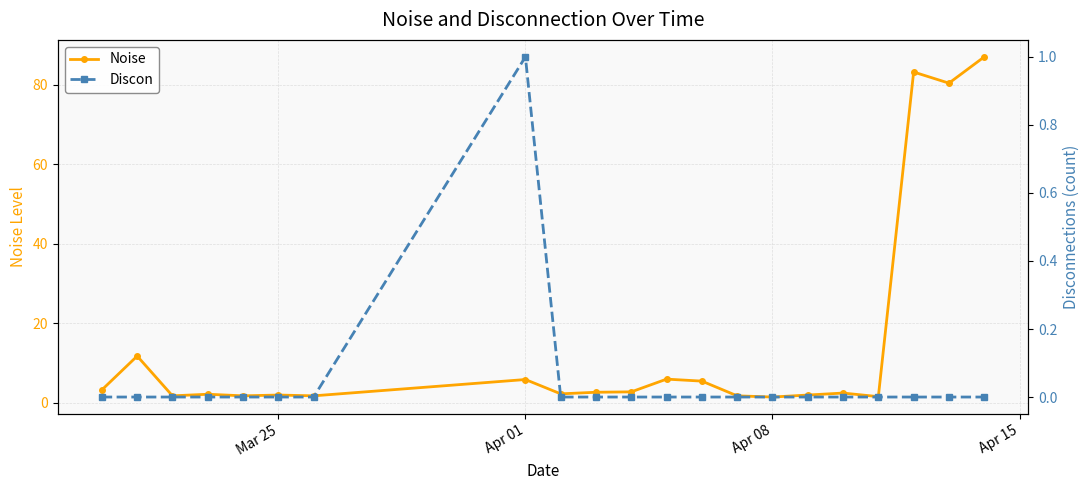

How many series are shown in this chart?

2